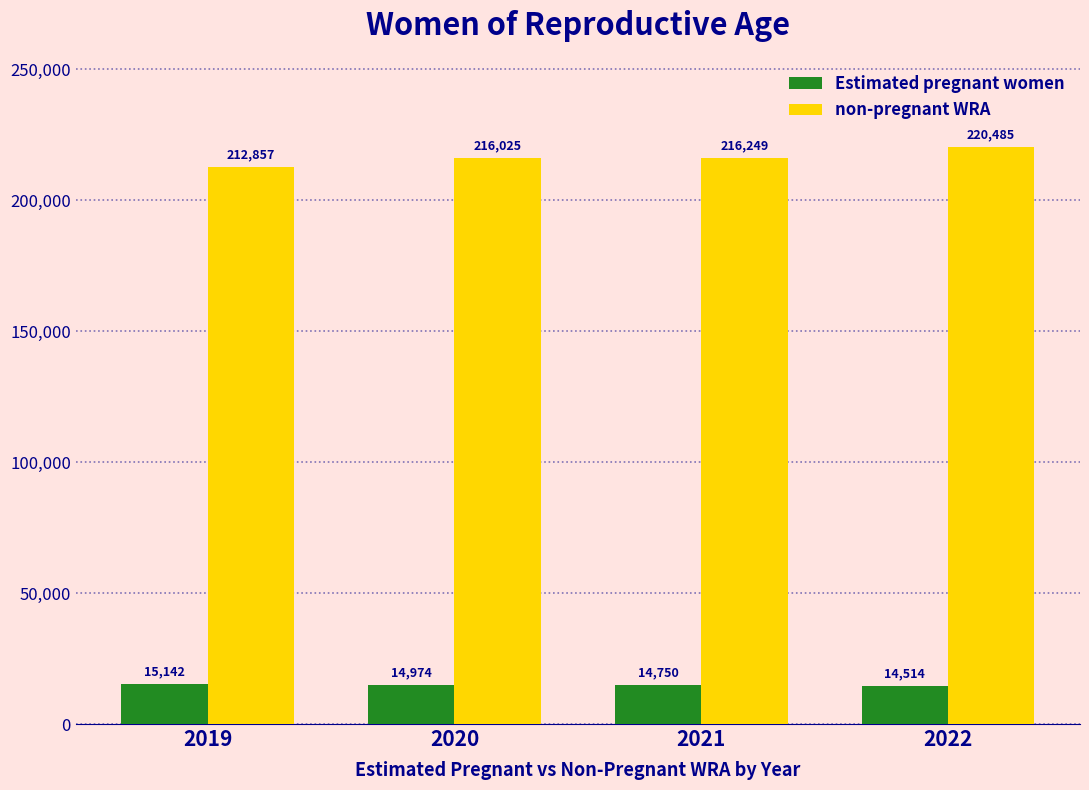

At which label does Estimated pregnant women reach its peak?

2019